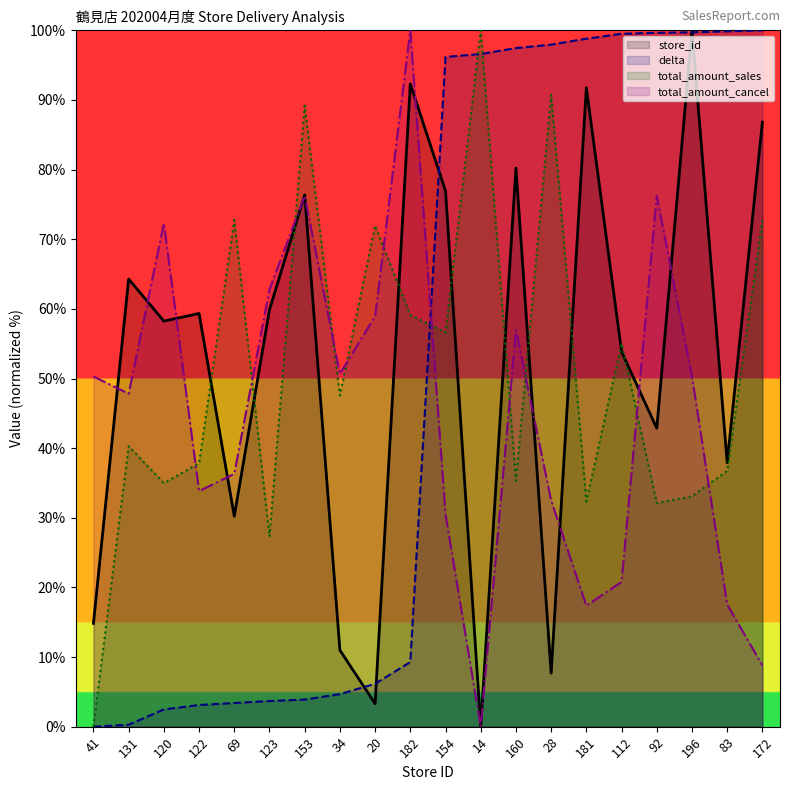

Which category has the lowest value in the store_id series?

14